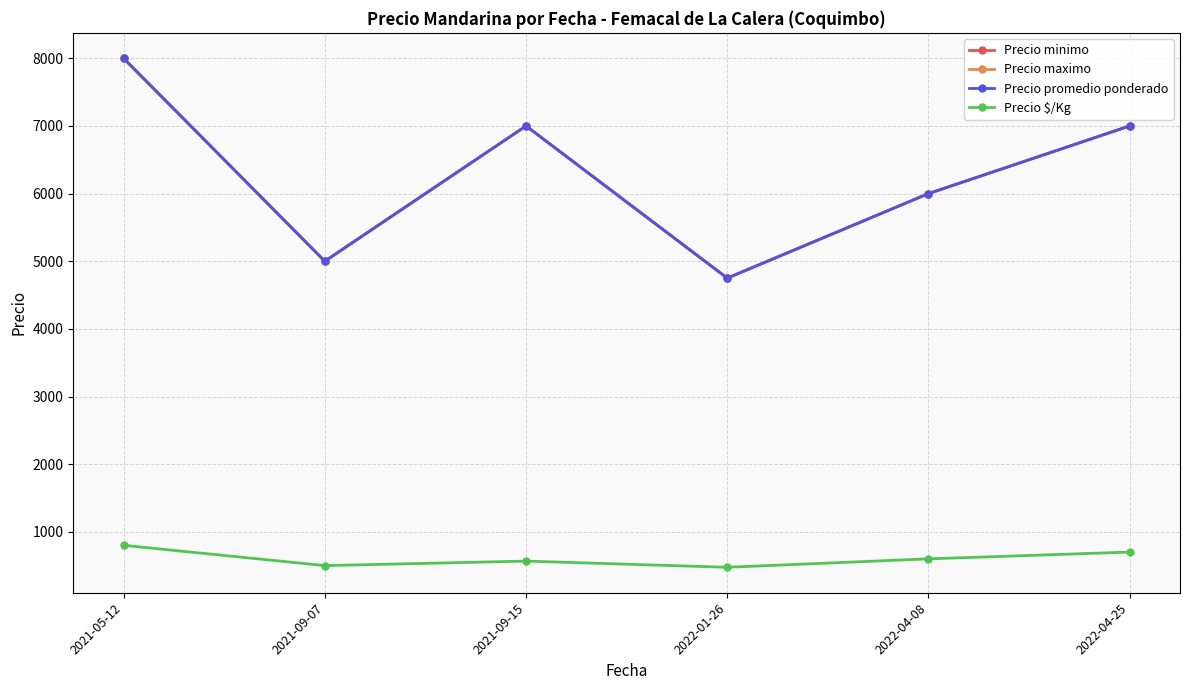

Reading right to left, list all the values displayed in this chart.

Precio minimo: 2022-04-25=7000.0	2022-04-08=6000.0	2022-01-26=4750.0	2021-09-15=7000.0	2021-09-07=5000.0	2021-05-12=8000.0
Precio maximo: 2022-04-25=7000.0	2022-04-08=6000.0	2022-01-26=4750.0	2021-09-15=7000.0	2021-09-07=5000.0	2021-05-12=8000.0
Precio promedio ponderado: 2022-04-25=7000.0	2022-04-08=6000.0	2022-01-26=4750.0	2021-09-15=7000.0	2021-09-07=5000.0	2021-05-12=8000.0
Precio $/Kg: 2022-04-25=700.0	2022-04-08=600.0	2022-01-26=475.0	2021-09-15=566.7	2021-09-07=500.0	2021-05-12=800.0